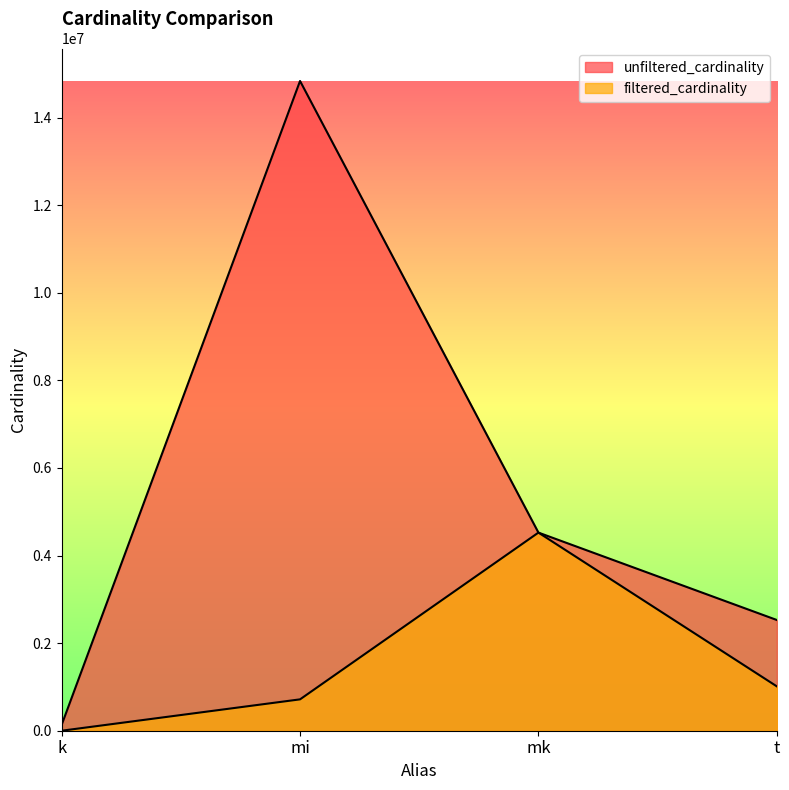

Reading right to left, extract all data points from this chart.

unfiltered_cardinality: t=2528312	mk=4523930	mi=14835720	k=134170
filtered_cardinality: t=1012920	mk=4523930	mi=716210	k=3